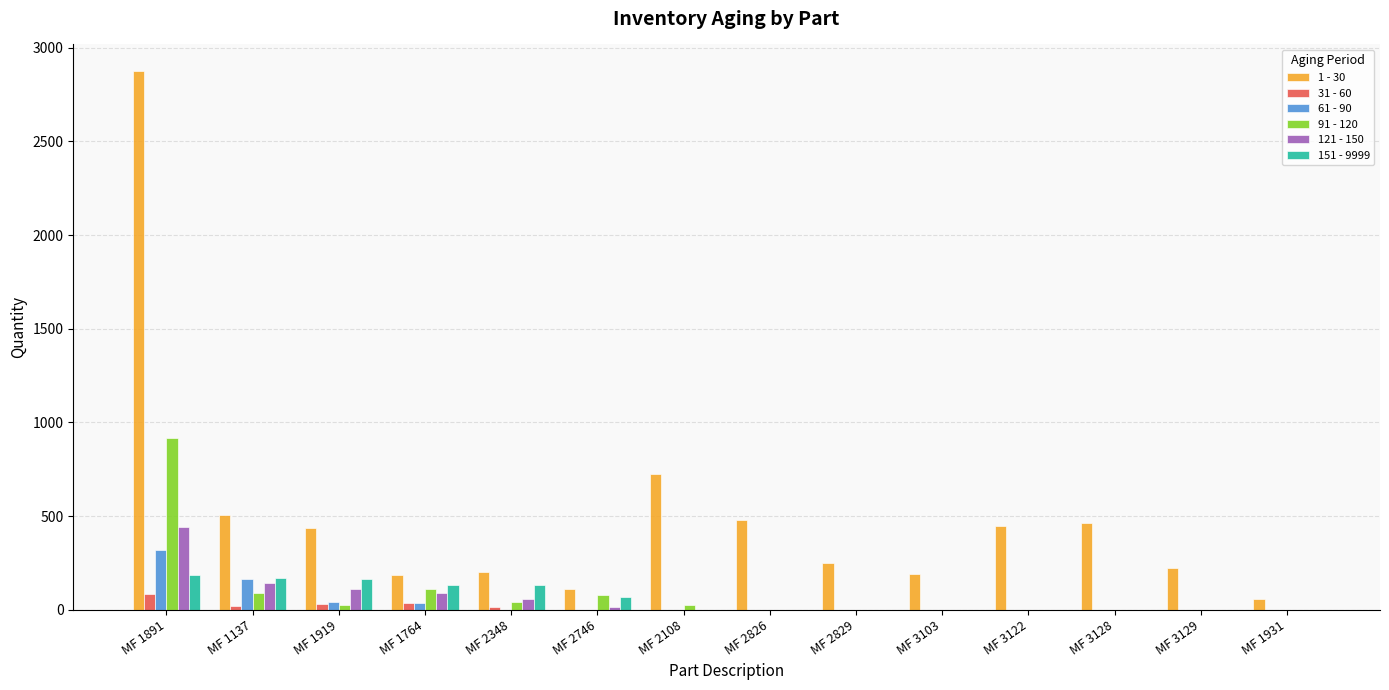

What is the highest value of the 121 - 150 series?

442.2